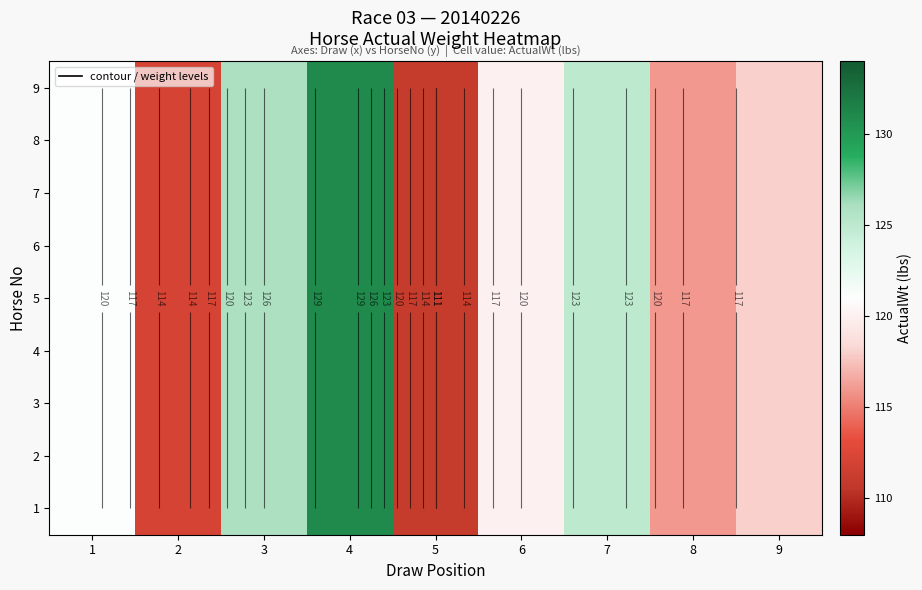

Rank the series by their maximum value, from lowest to highest.

1, 2, 3, 4, 5, 6, 7, 8, 9